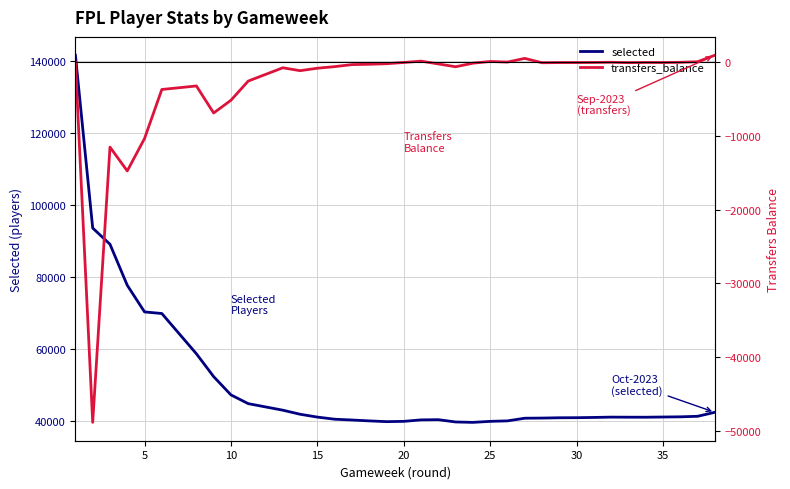

Which series has the largest total across all categories?

selected